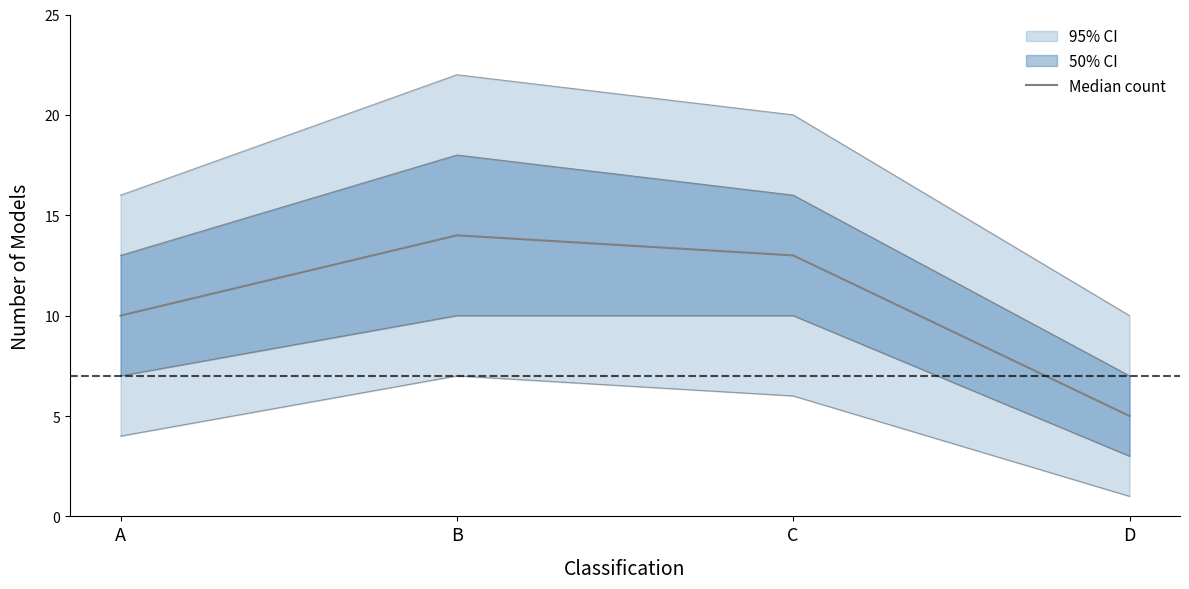

What is the change in value from B to C?

-1